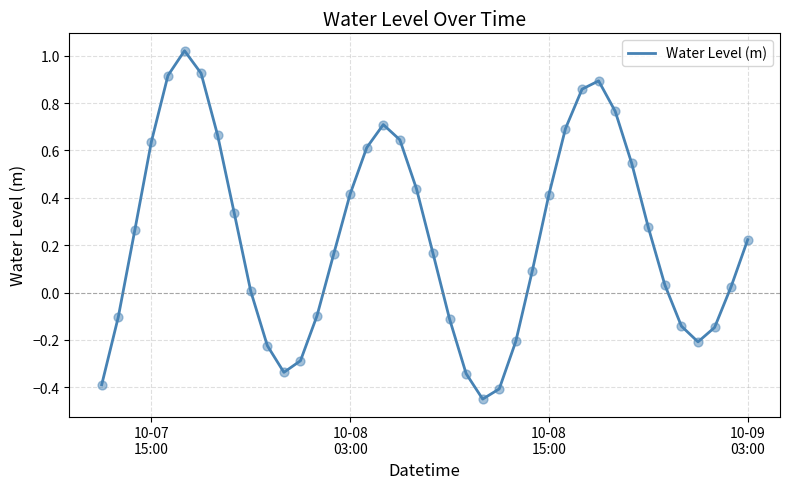

What is the difference between the maximum and minimum values?

1.5